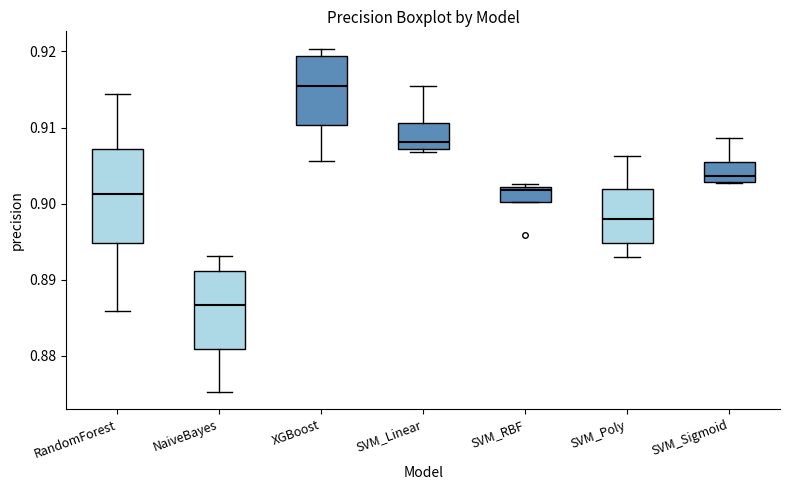

Which box has the lowest median line?

NaiveBayes